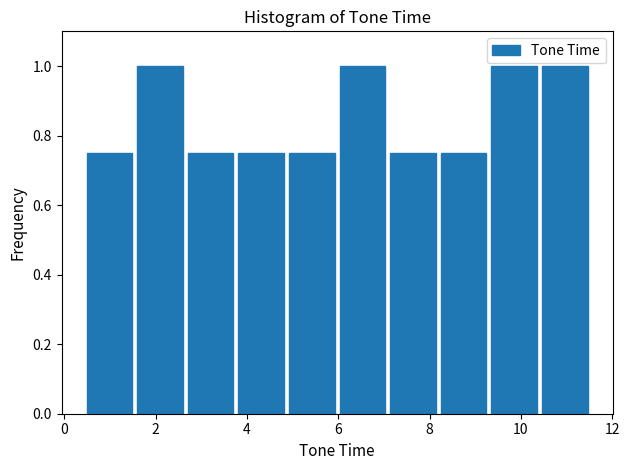

How tall is the bar that spans 10.4 to 11.6 on the x-axis? Neither the bar edges nor the heights are printed on the chart, so give them approximately, as read against the axes.

1.00